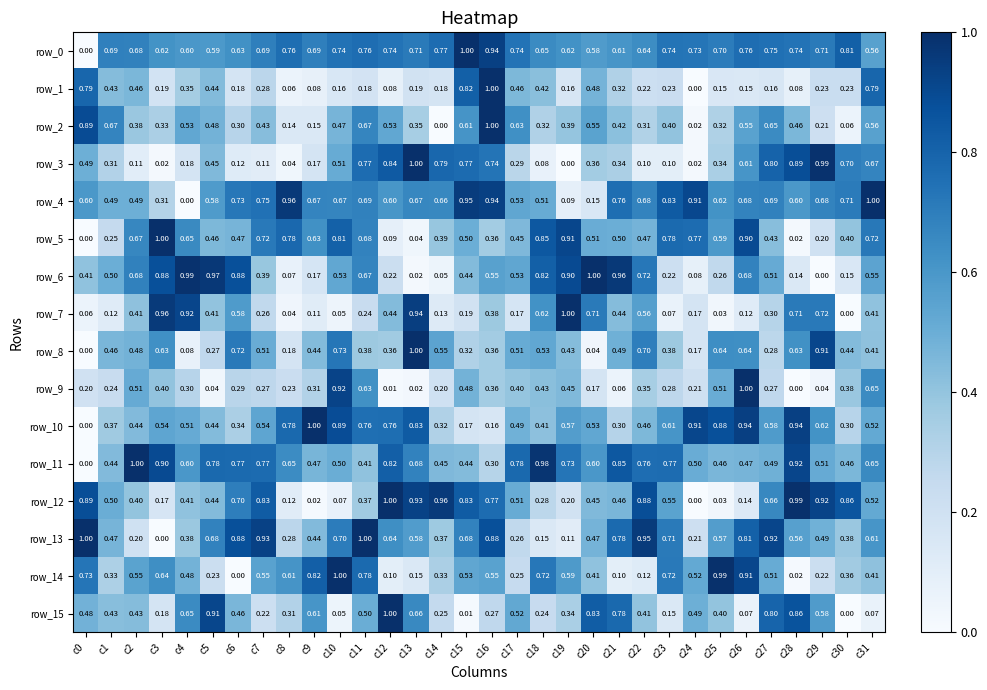

The value of row_9 at c9 is 0.3. True or false?

True